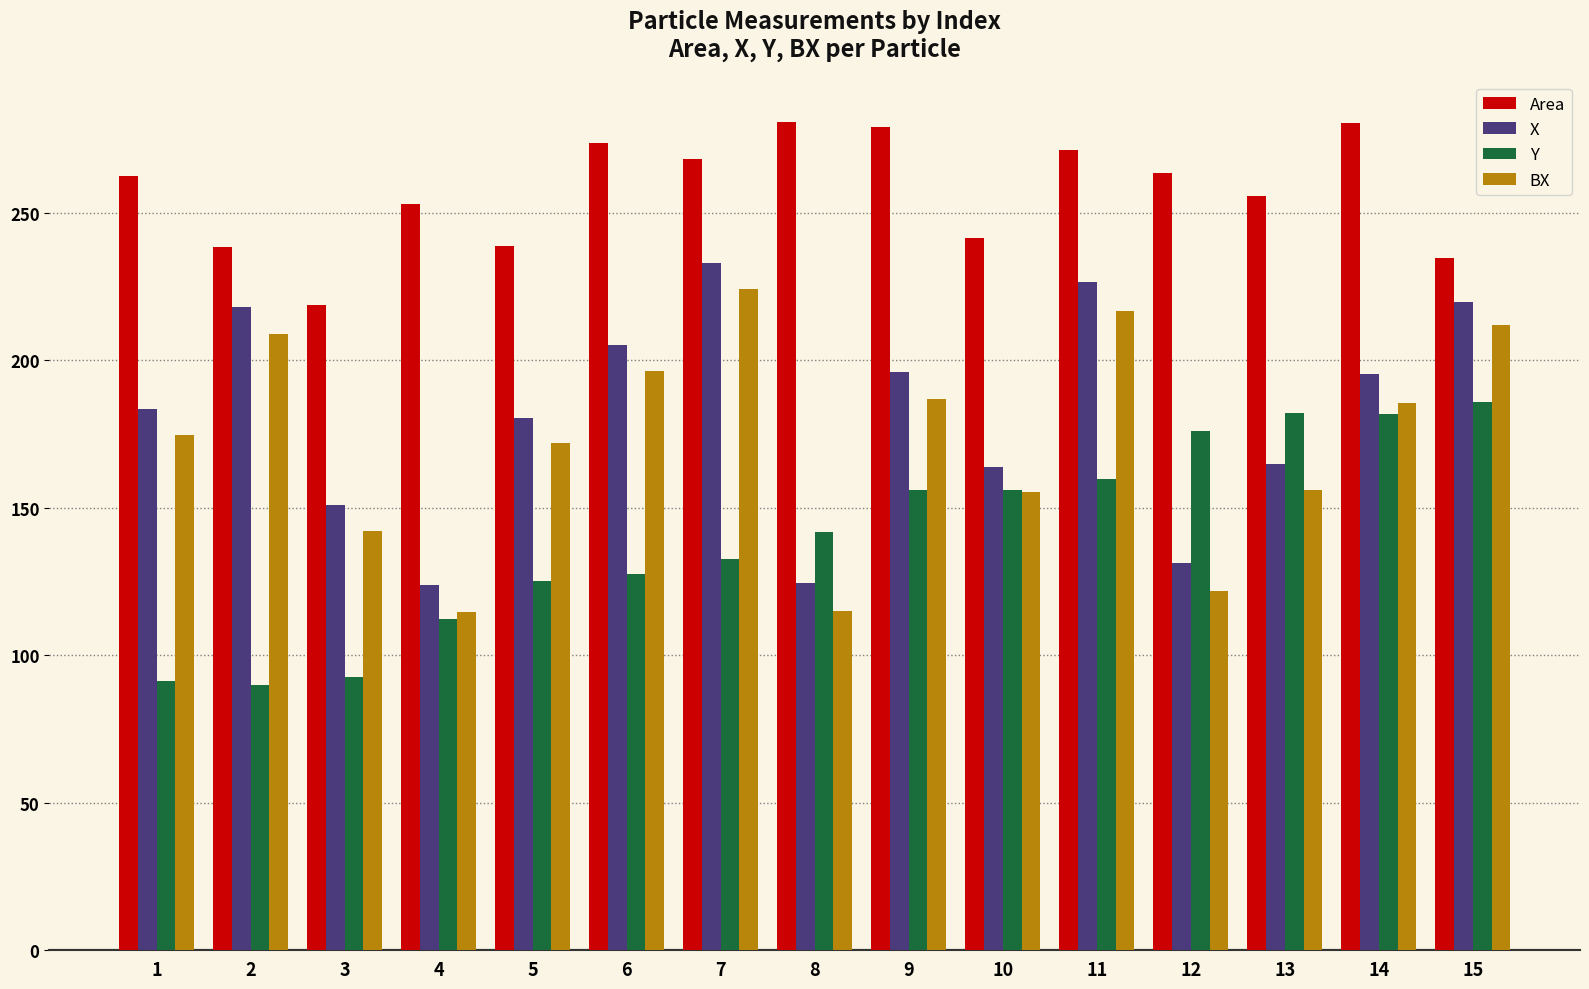

Where does the Y series first go above 141?

8